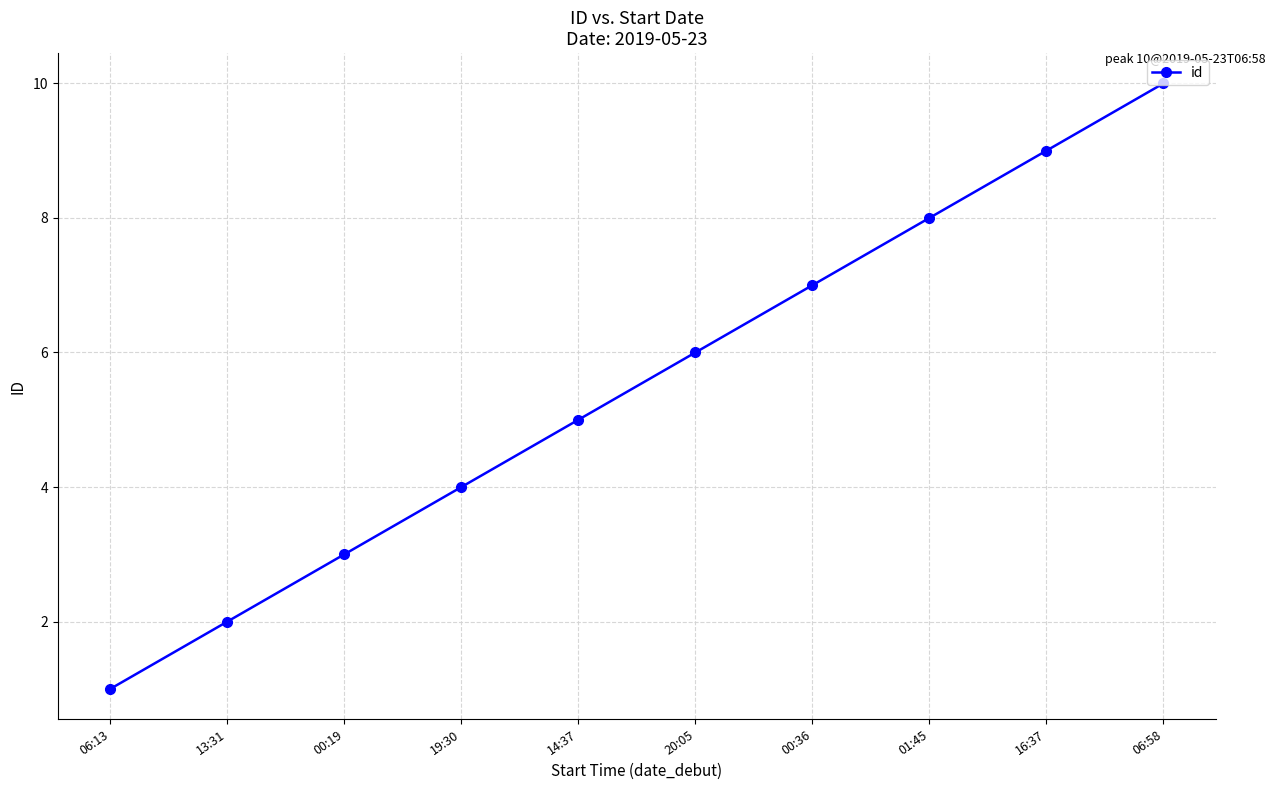

What is the label of the 4th point from the right?

00:36